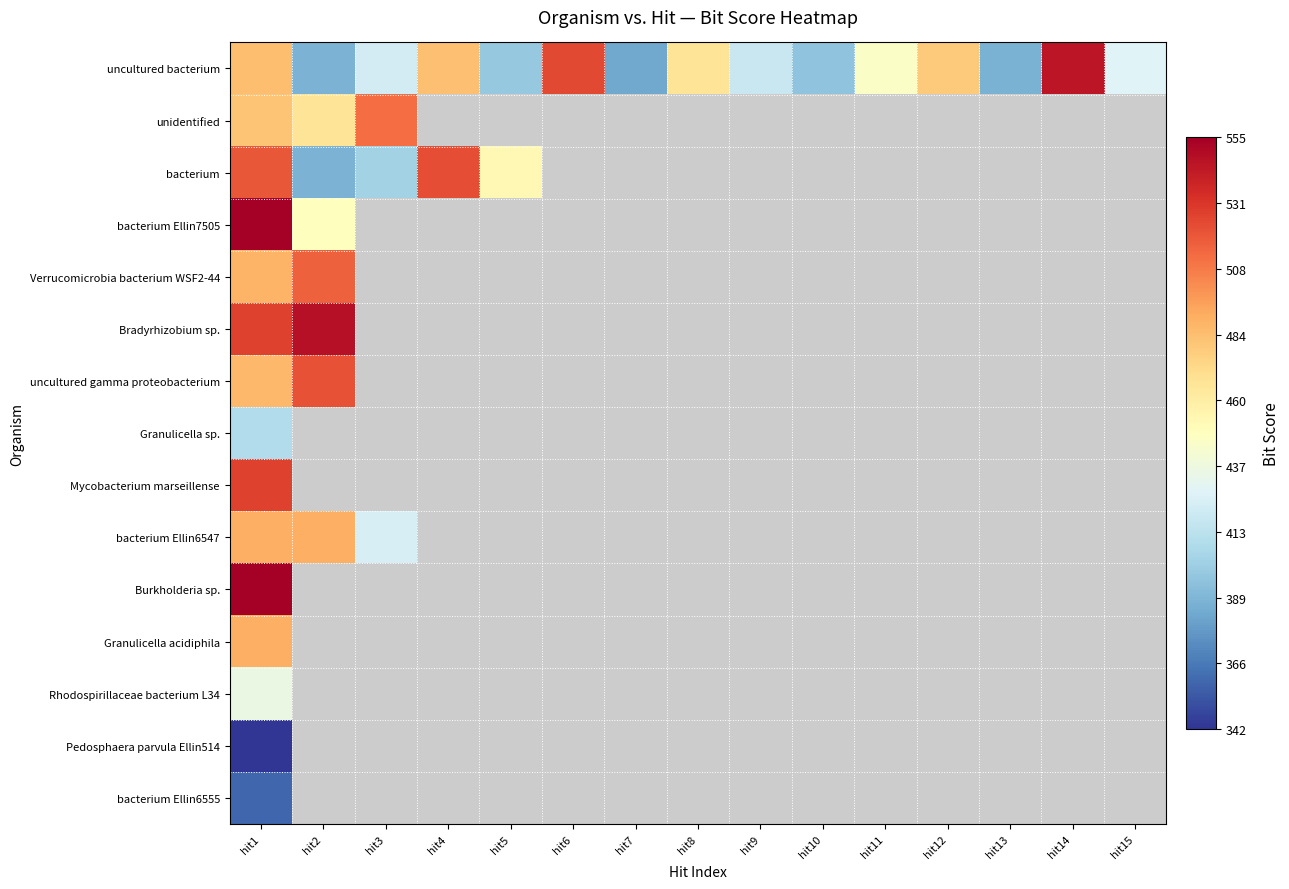

What is the difference between the maximum and minimum values in the Verrucomicrobia bacterium WSF2-44 series?

28.0